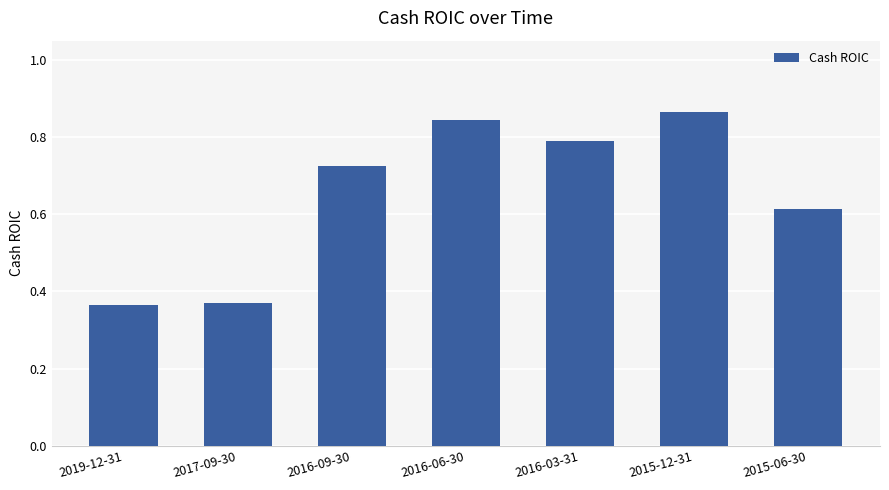

The value at 2017-09-30 is 0.5. True or false?

False